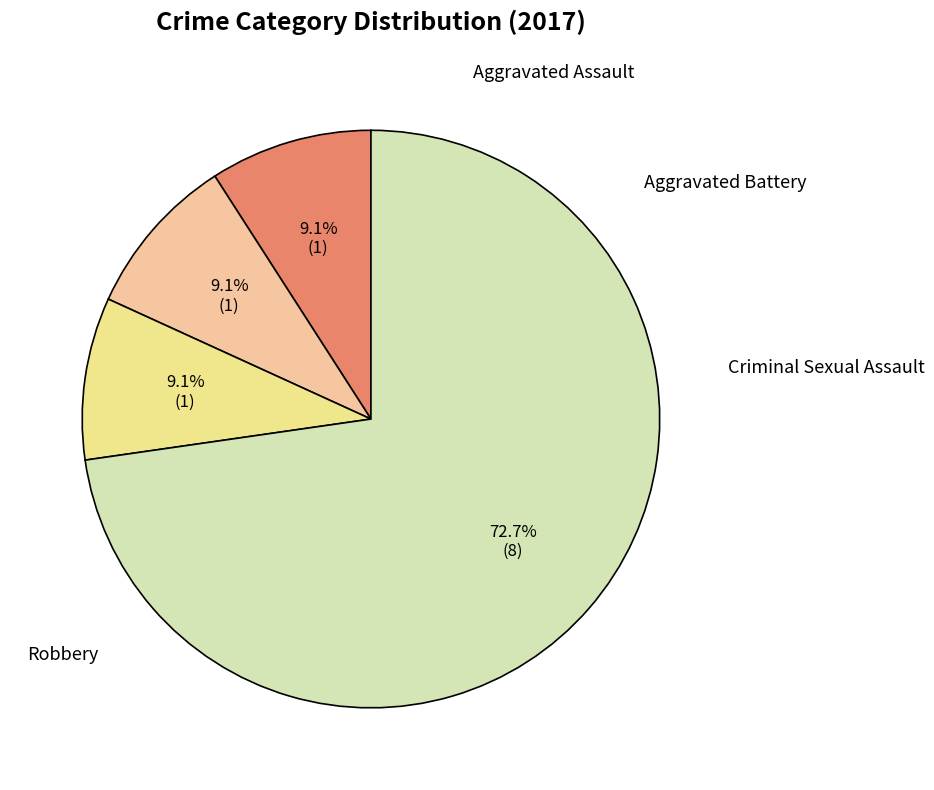

How many segments does this pie chart have?

4